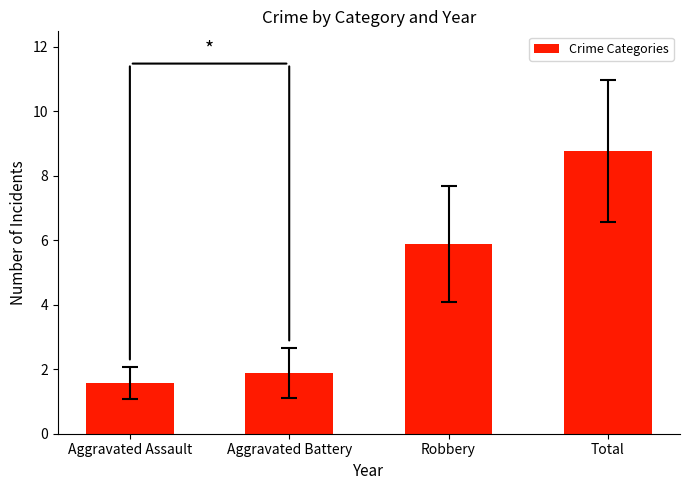

What is the value of the 4th bar from the left?

8.8